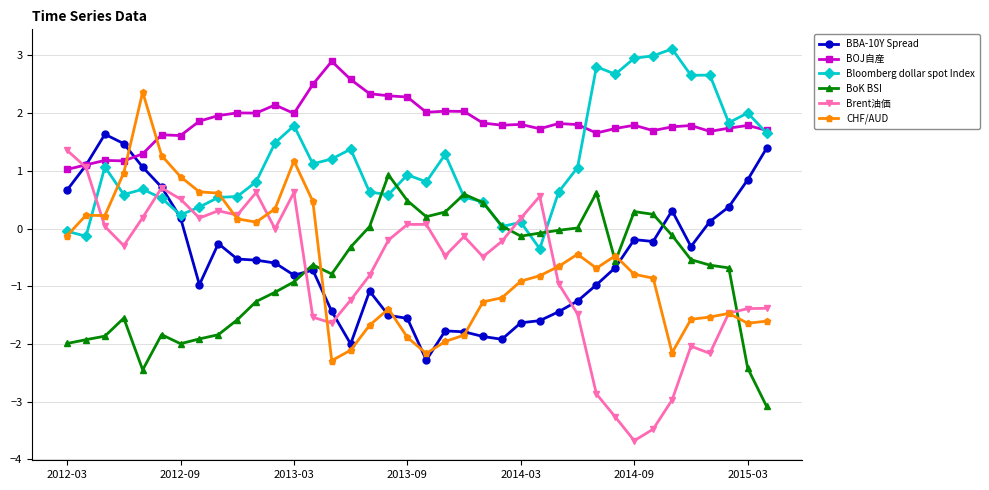

What is the smallest value displayed?

-3.7